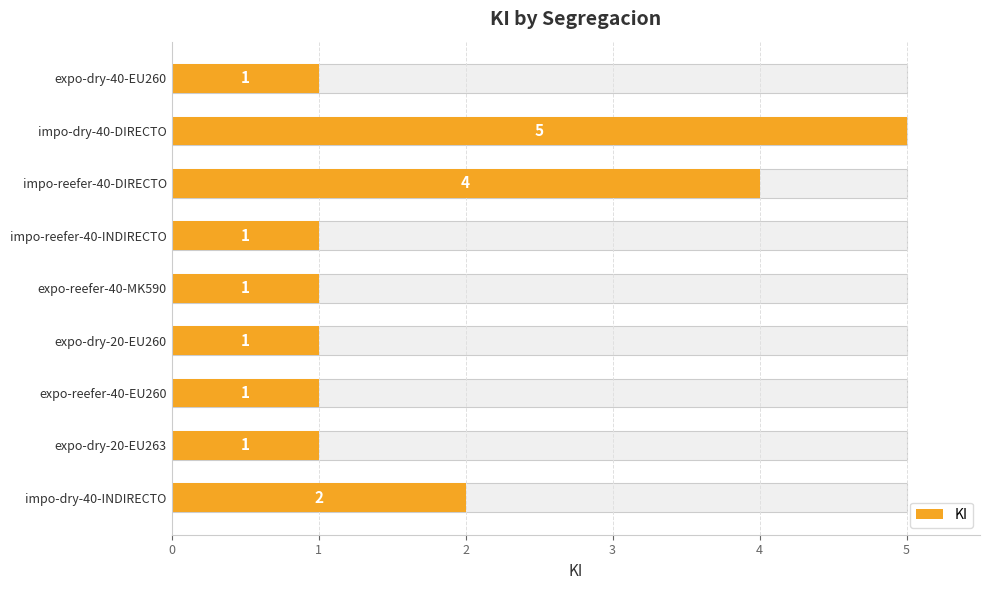

What is the average value?

2